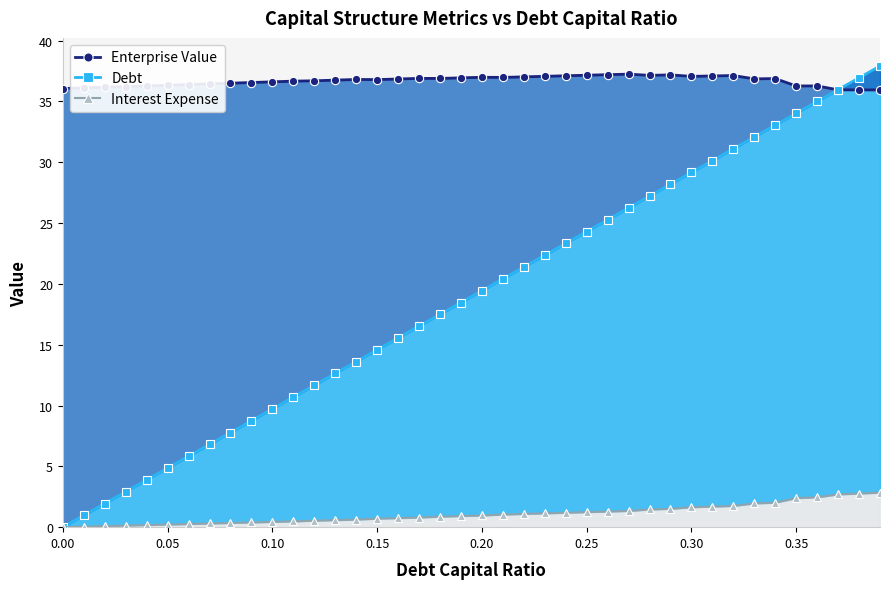

What are all the series names shown in the legend?

Enterprise Value, Debt, Interest Expense